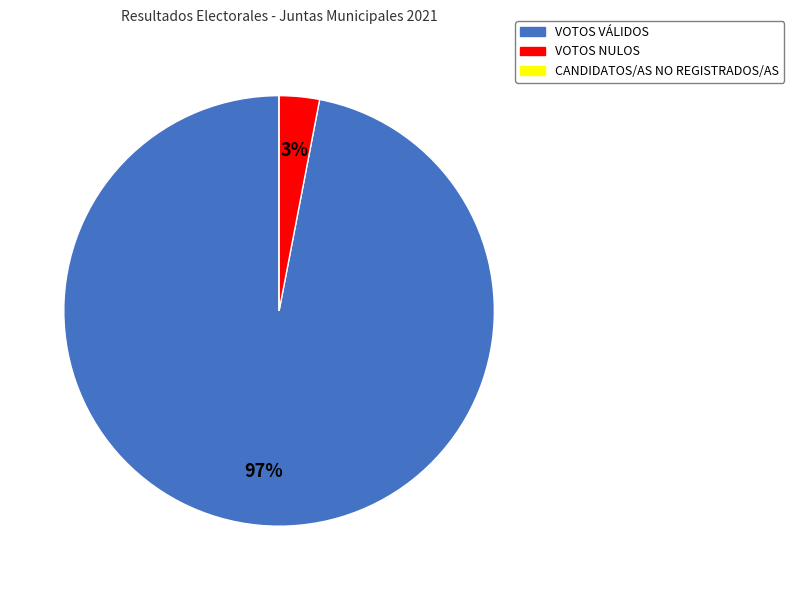

What percentage is the VOTOS NULOS slice, to the nearest percent?

3%